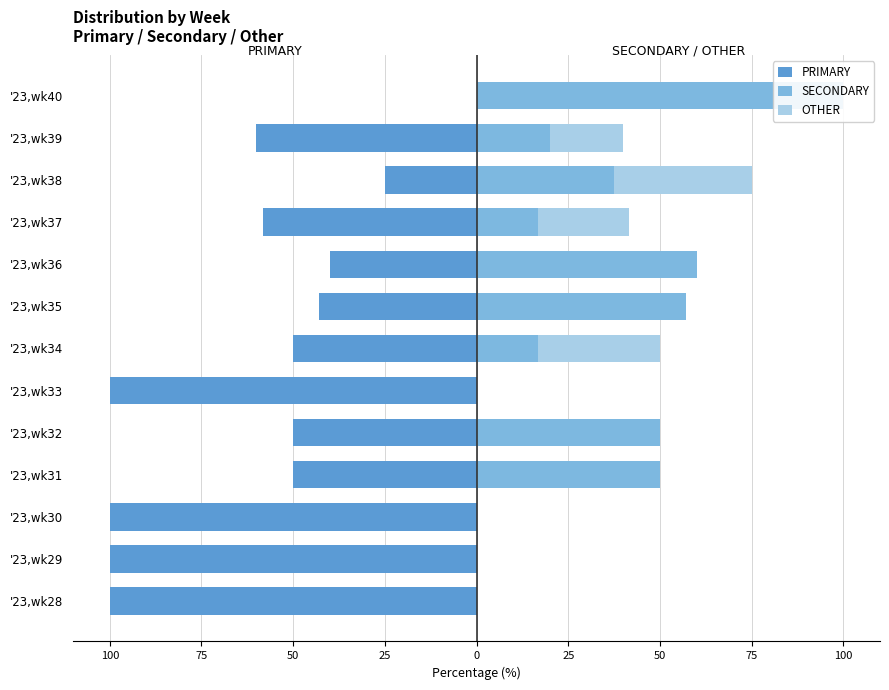

Is the value of SECONDARY at '23,wk32 greater than the value of OTHER at '23,wk40?

Yes